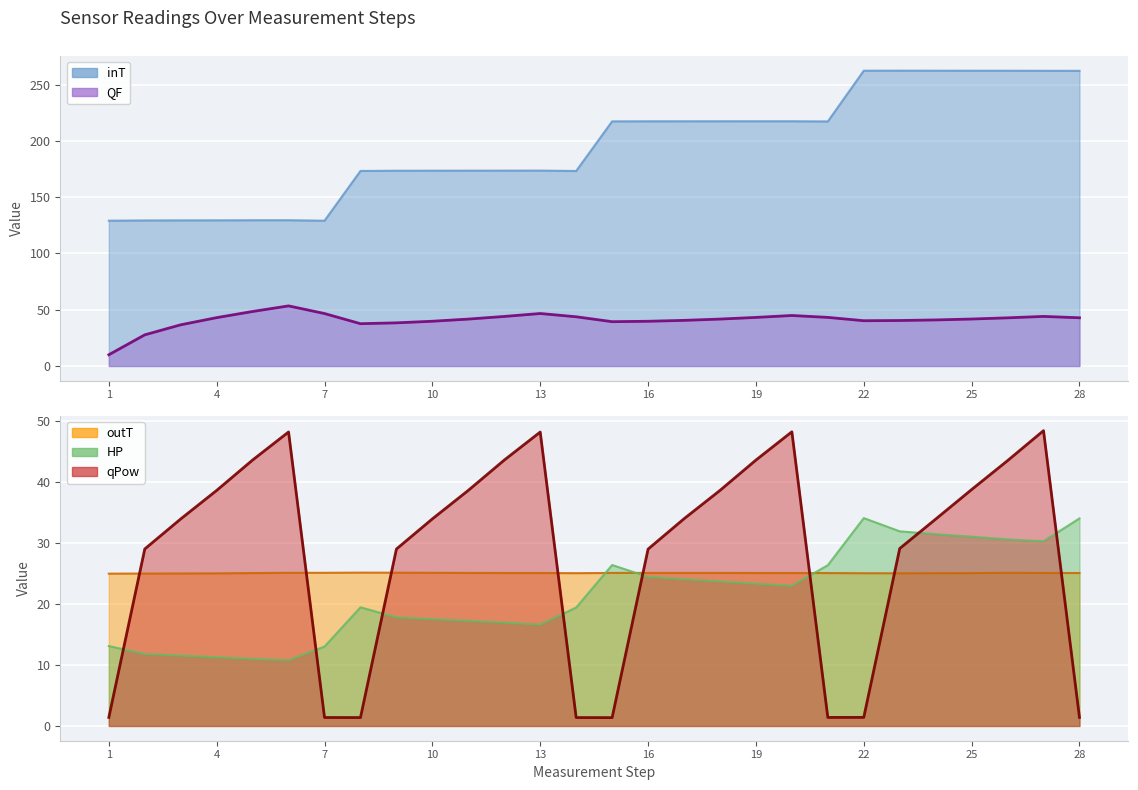

What is the difference between the highest and lowest values at 6?

118.7